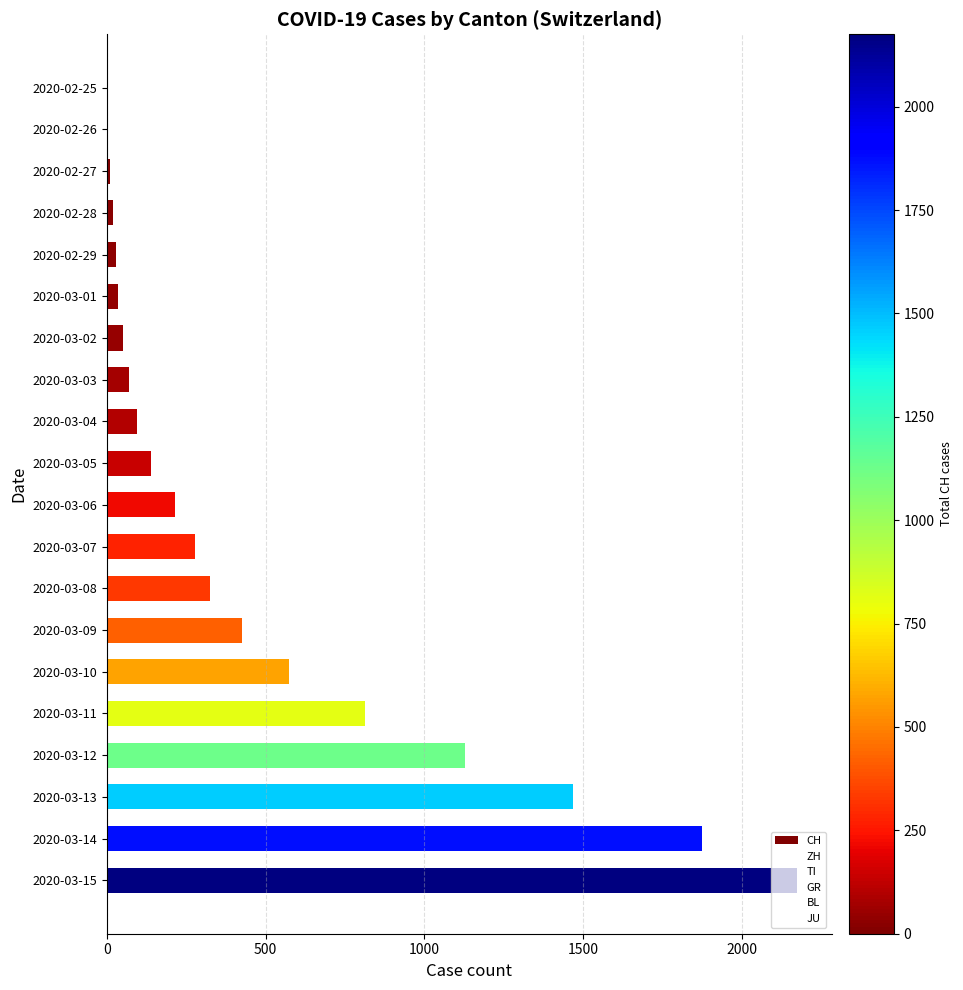

At which category does the chart reach its peak across all series?

2020-03-15